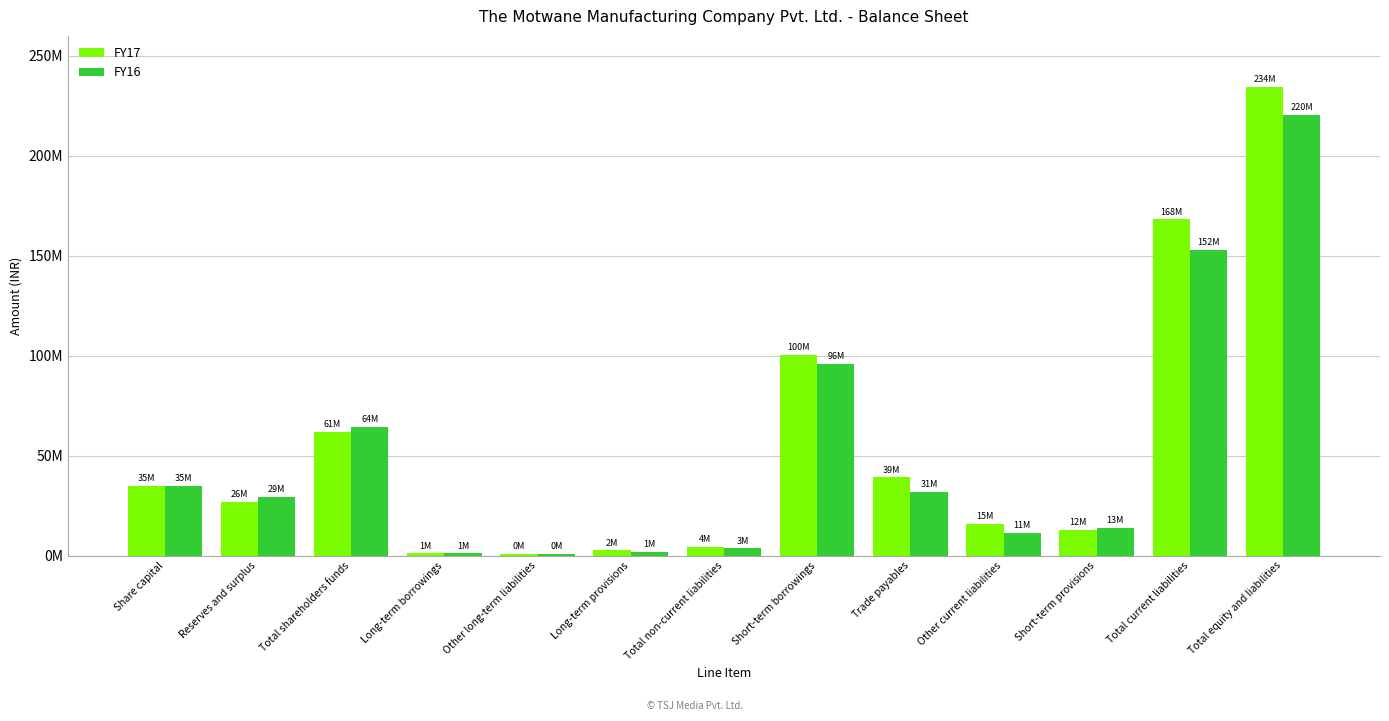

Is the value of FY16 at Reserves and surplus greater than the value of FY17 at Total non-current liabilities?

Yes